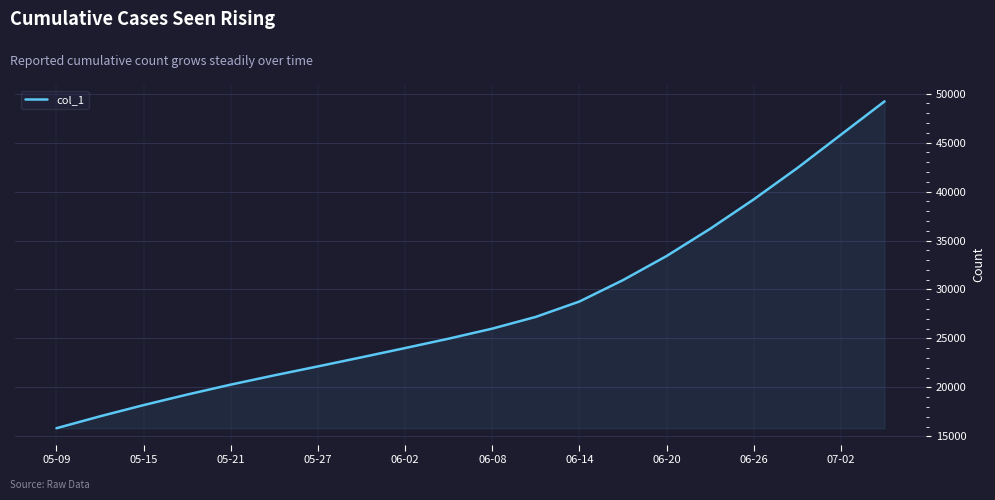

What is the difference between the maximum and minimum values?

33357.4